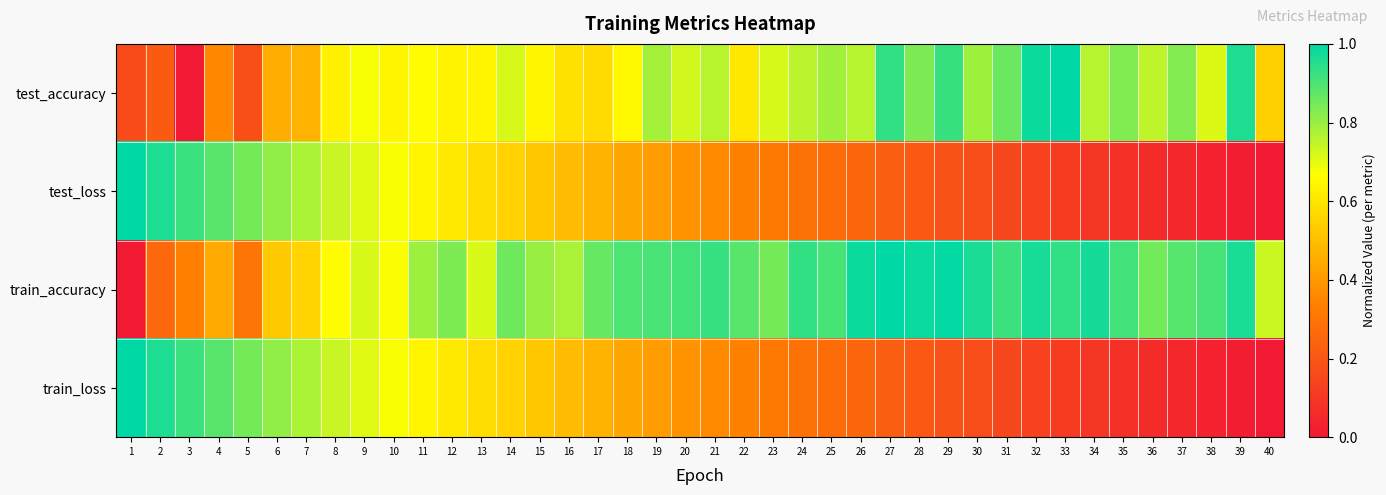

What is the greatest value displayed?

1.0